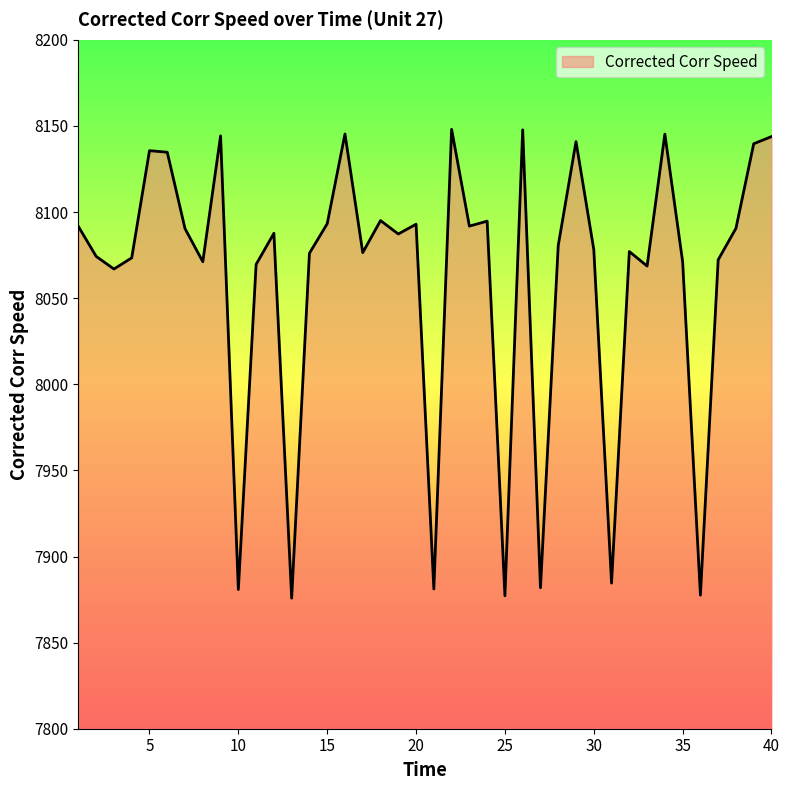

What is the greatest value displayed?

8148.0